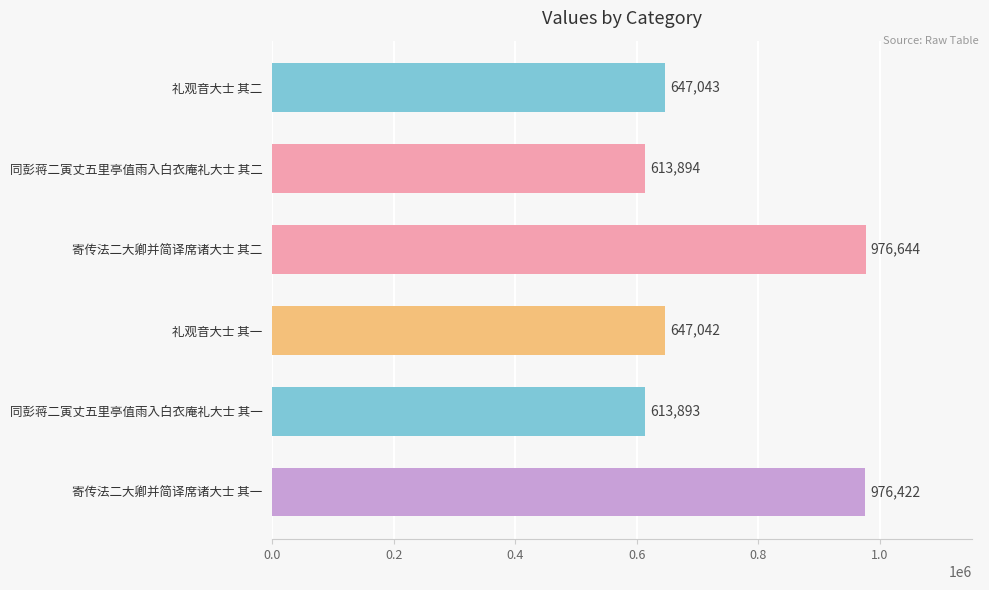

What is the greatest value displayed?

976644